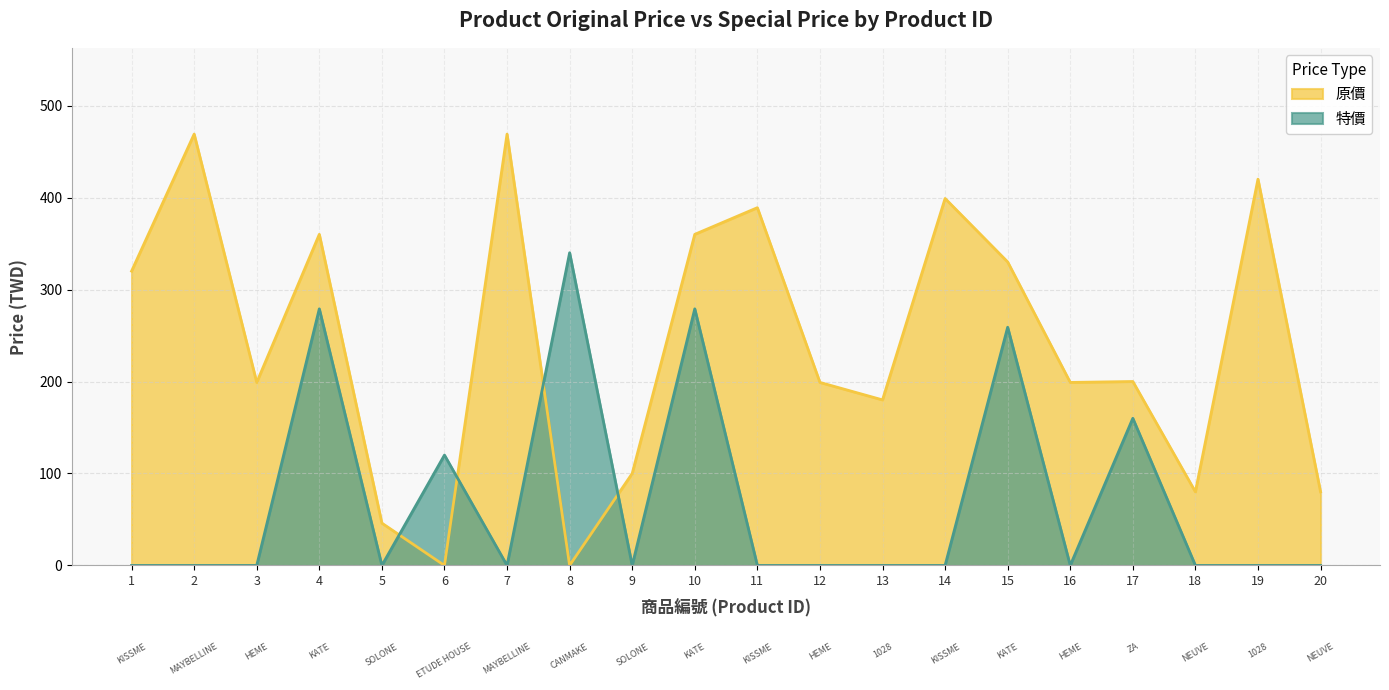

What is the sum of the 原價 values at 7 and 18?

549